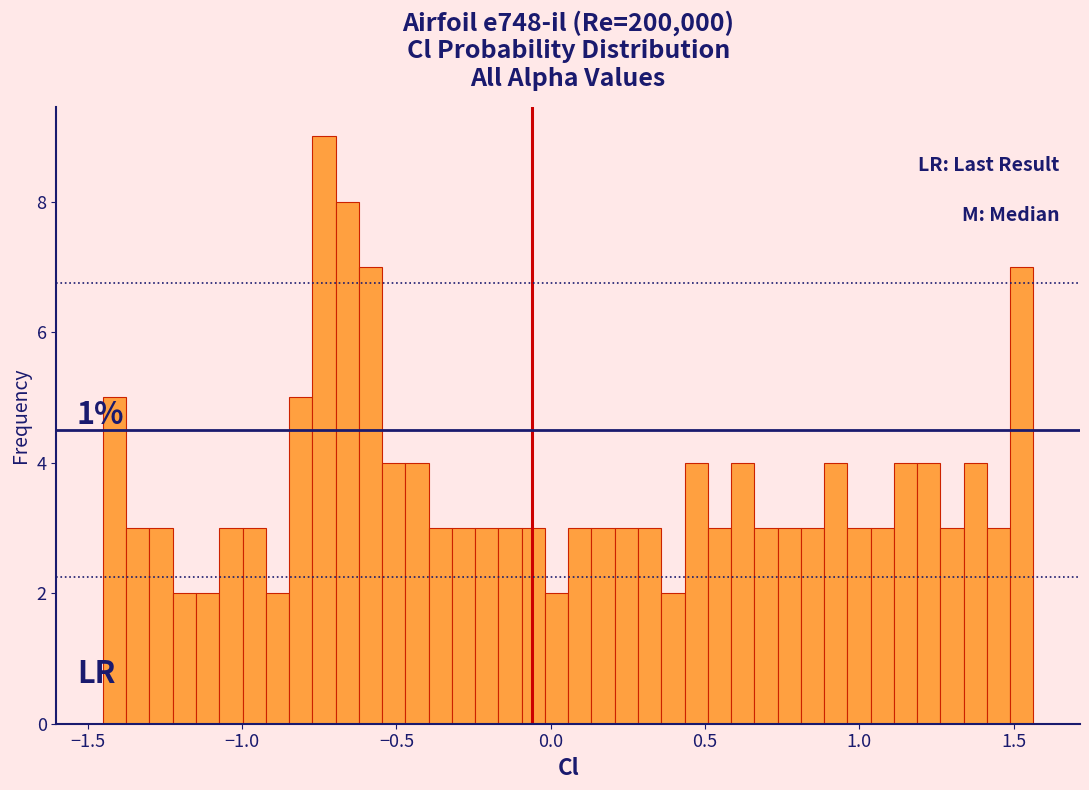

Read against the x-axis, roughly where is the centre of the tallest bar?

-0.75